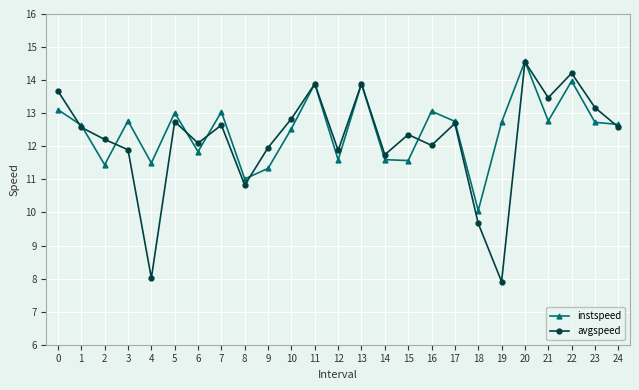

What is the sum of the instspeed values at 16 and 11?

27.0